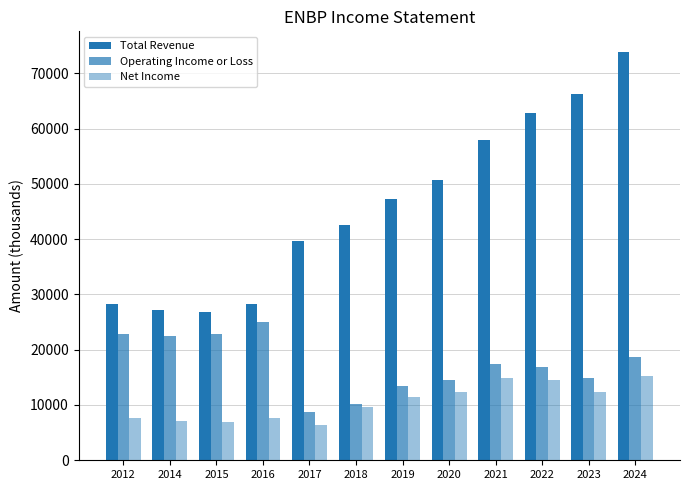

Which series has the largest total across all categories?

Total Revenue